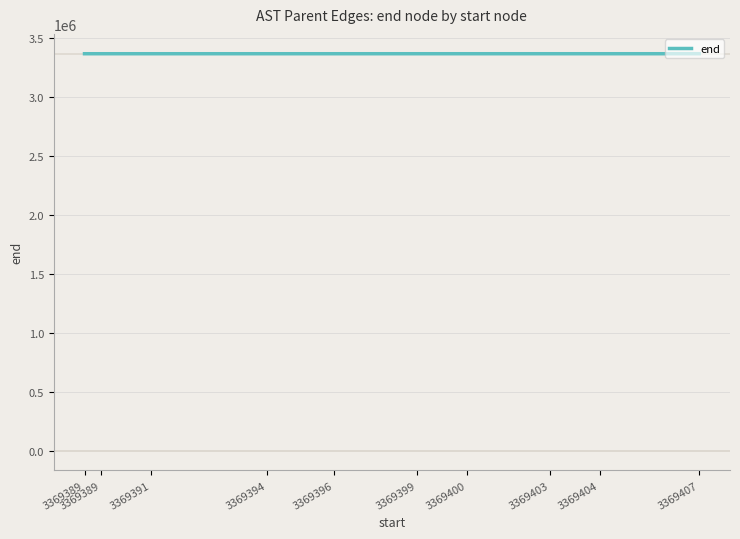

What is the ratio of the value at 3369407 to the value at 3369389?

1.0